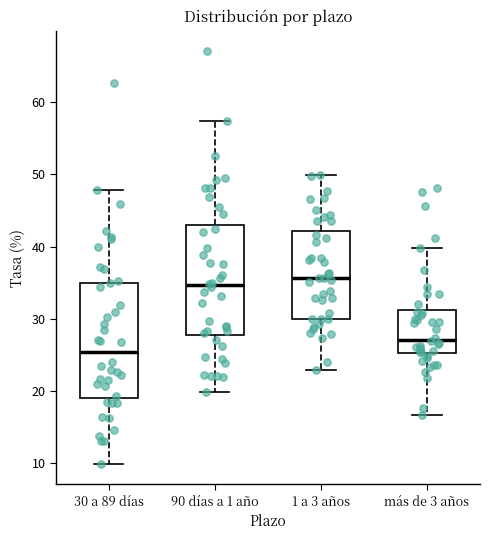

Reading left to right, read every box against the y-axis: the position of its median line, the range the box covers, and the ends of its whiskers. The values are not printed on the chart, so give them approximately, as read against the axis.

30 a 89 días: median 25, box 19 to 35, whiskers 10 to 48
90 días a 1 año: median 35, box 28 to 43, whiskers 20 to 57
1 a 3 años: median 36, box 30 to 42, whiskers 23 to 50
más de 3 años: median 27, box 25 to 31, whiskers 17 to 40